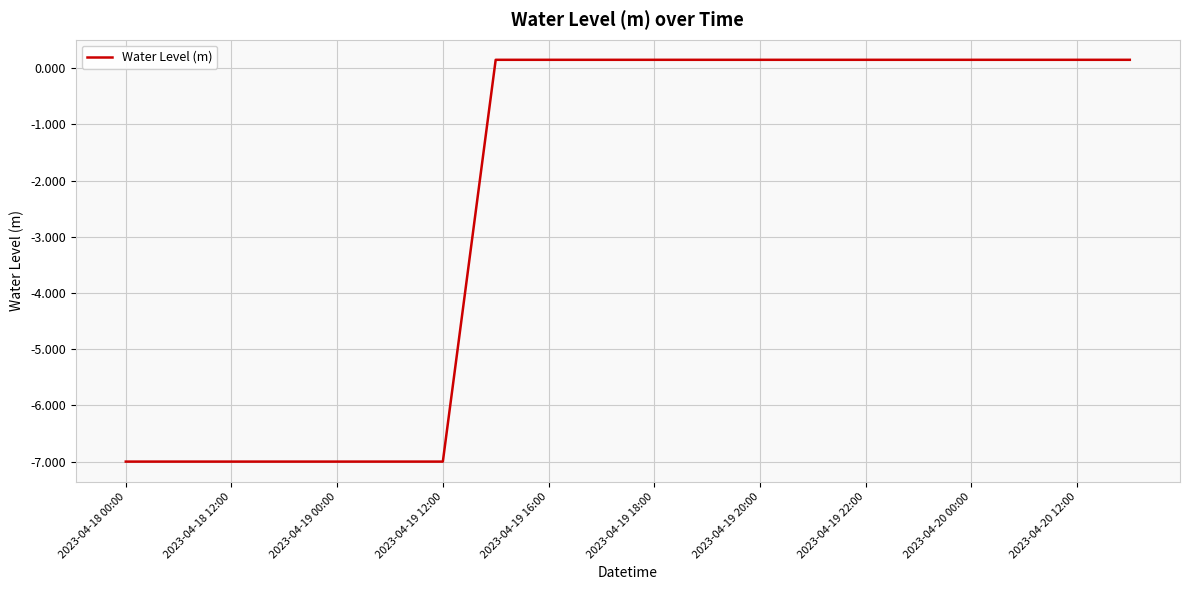

Reading right to left, what are all the values shown in this chart?

0.1	0.1	0.1	0.1	0.1	0.1	0.1	0.1	0.1	0.1	0.1	0.1	0.1	-7.0	-7.0	-7.0	-7.0	-7.0	-7.0	-7.0